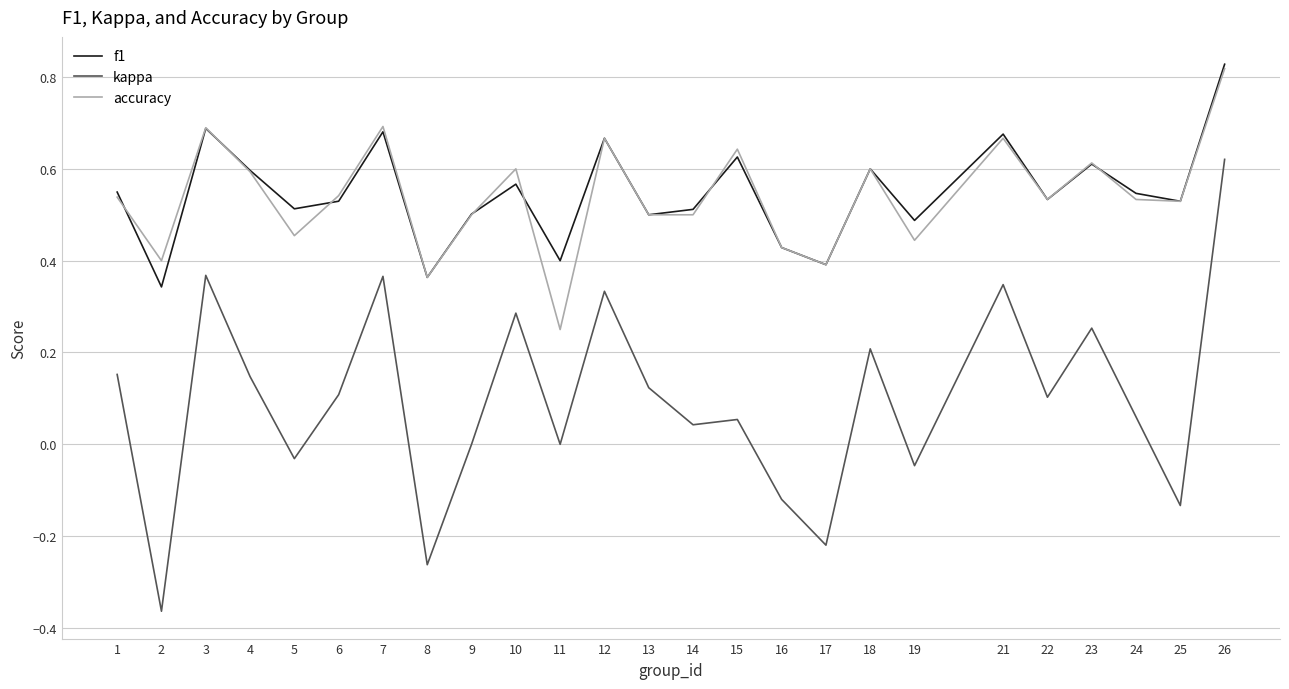

Is the value of kappa at 1 greater than the value of accuracy at 14?

No